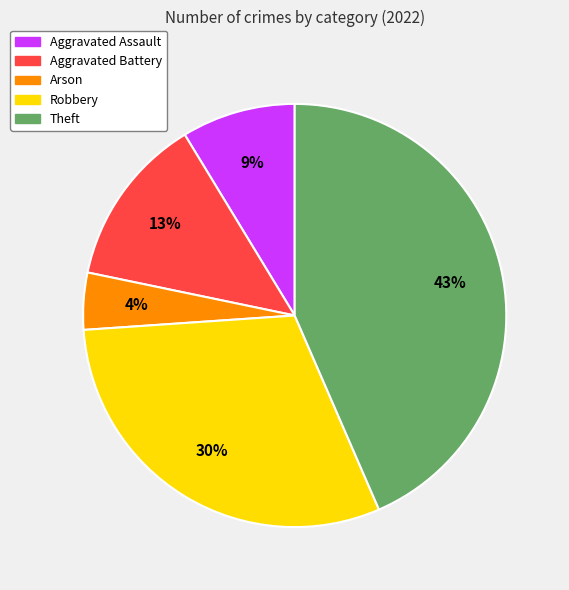

Is Robbery the majority of the pie?

No